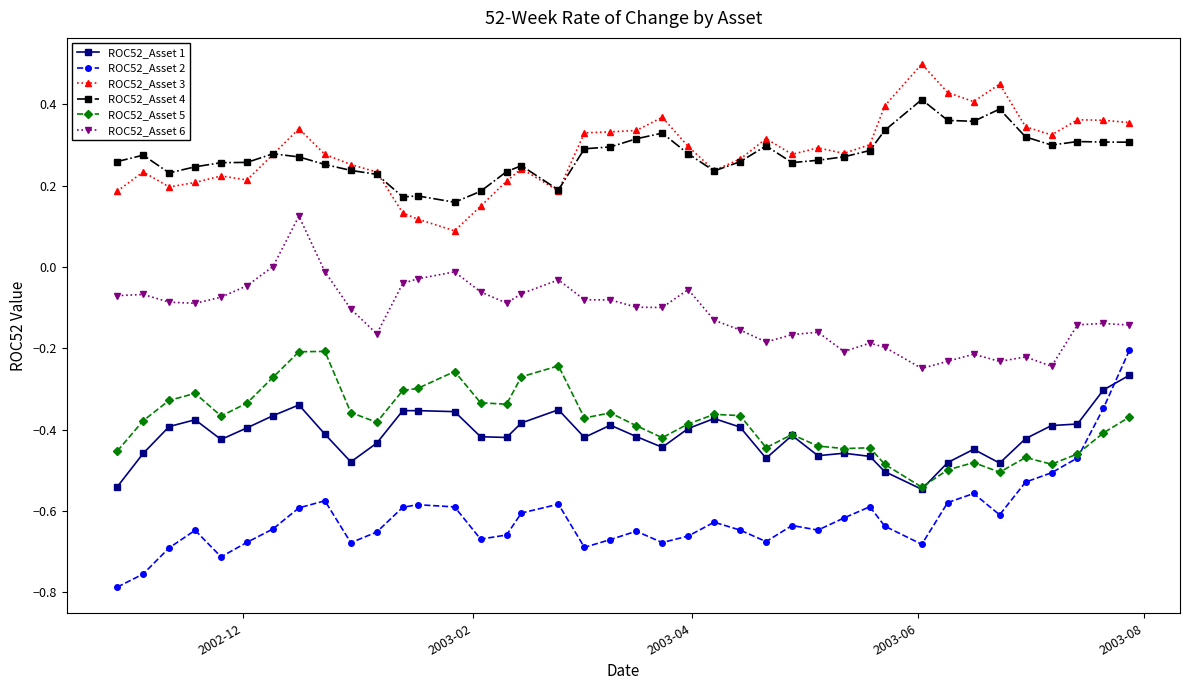

True or false: ROC52_Asset 3 has more than 2 interior local peaks.

True